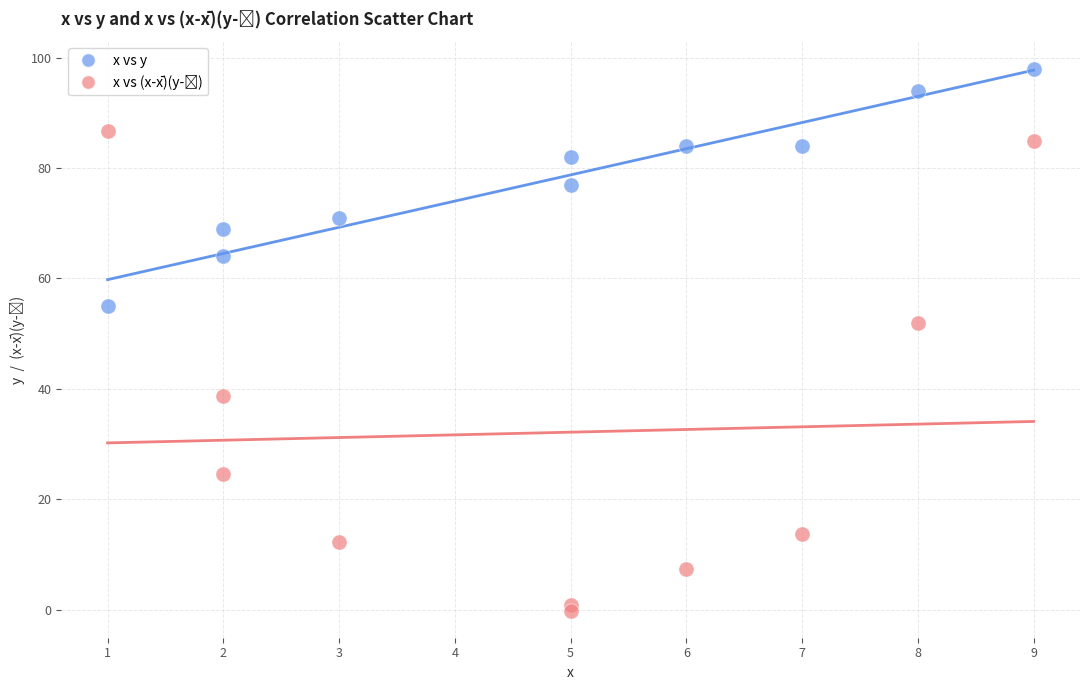

Across all series, what Y value is closest to 48?

51.8